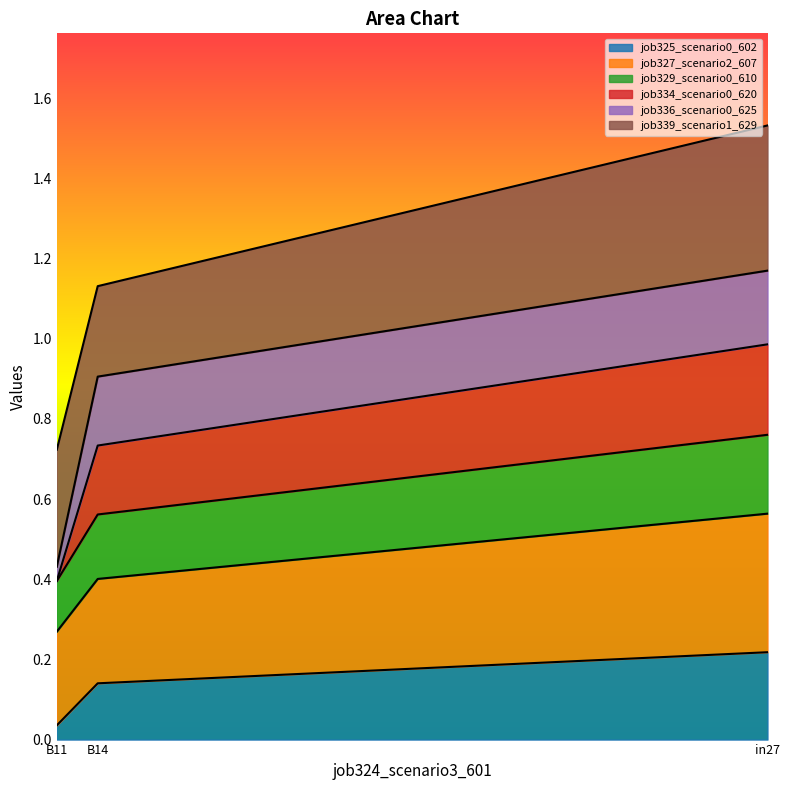

At which label does job325_scenario0_602 reach its minimum?

B11